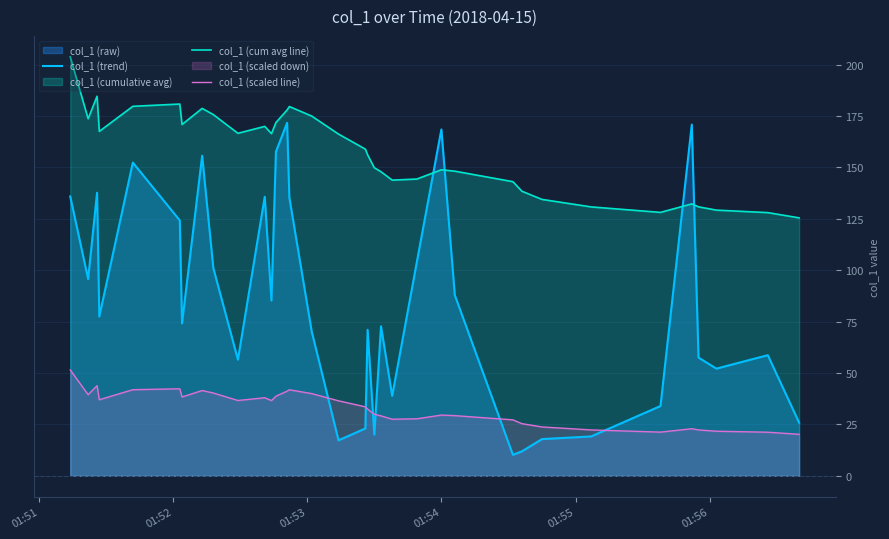

What is the maximum value for col_1 (scaled line)?

51.5